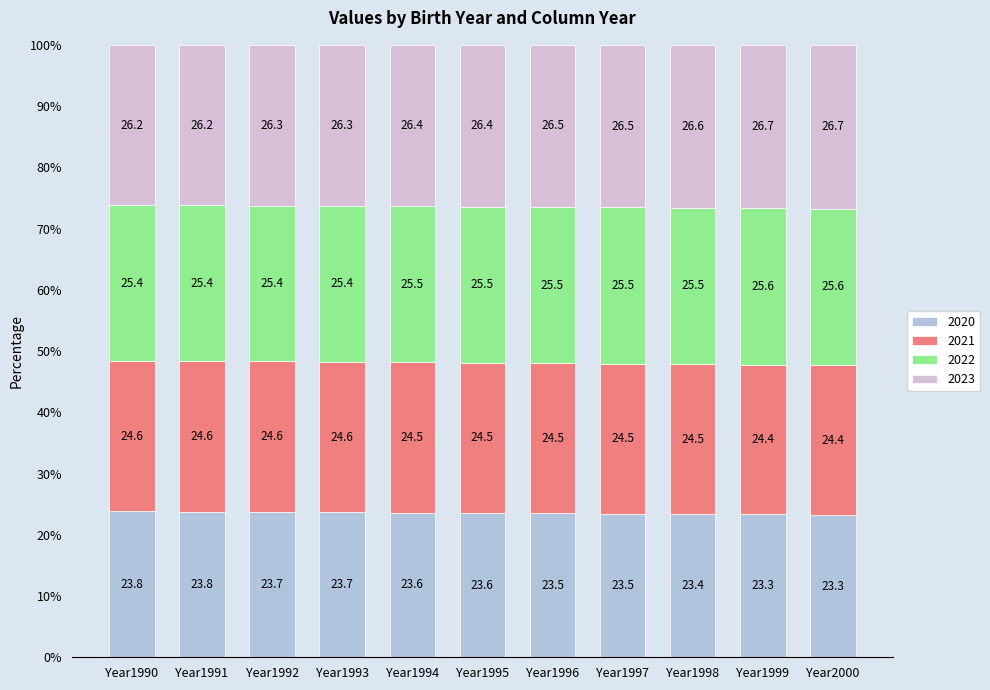

What is the minimum value for 2020?

23.3